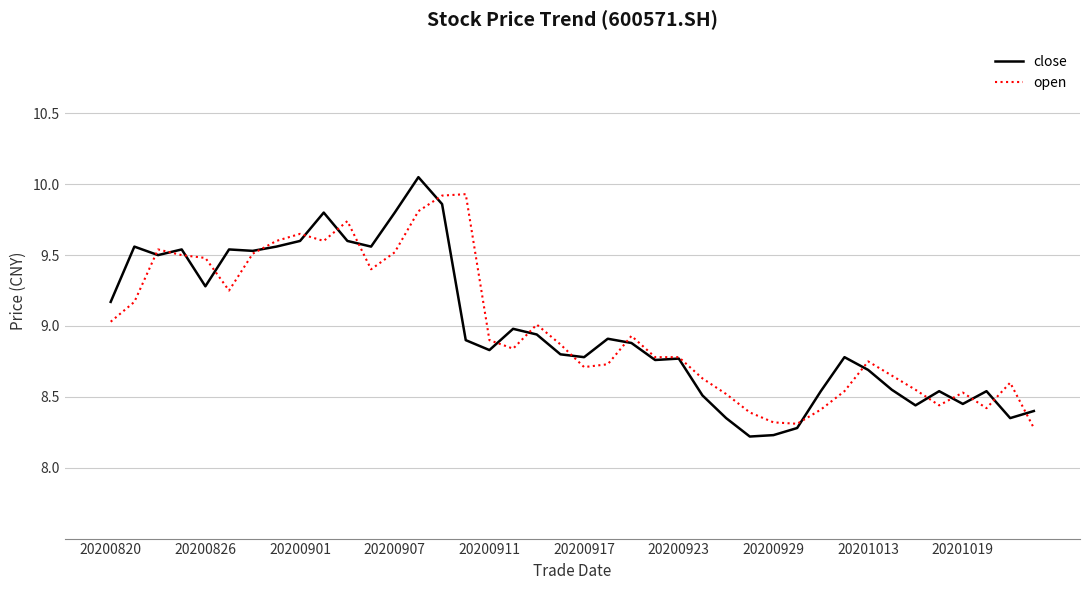

Which series has the largest range (max minus min)?

close